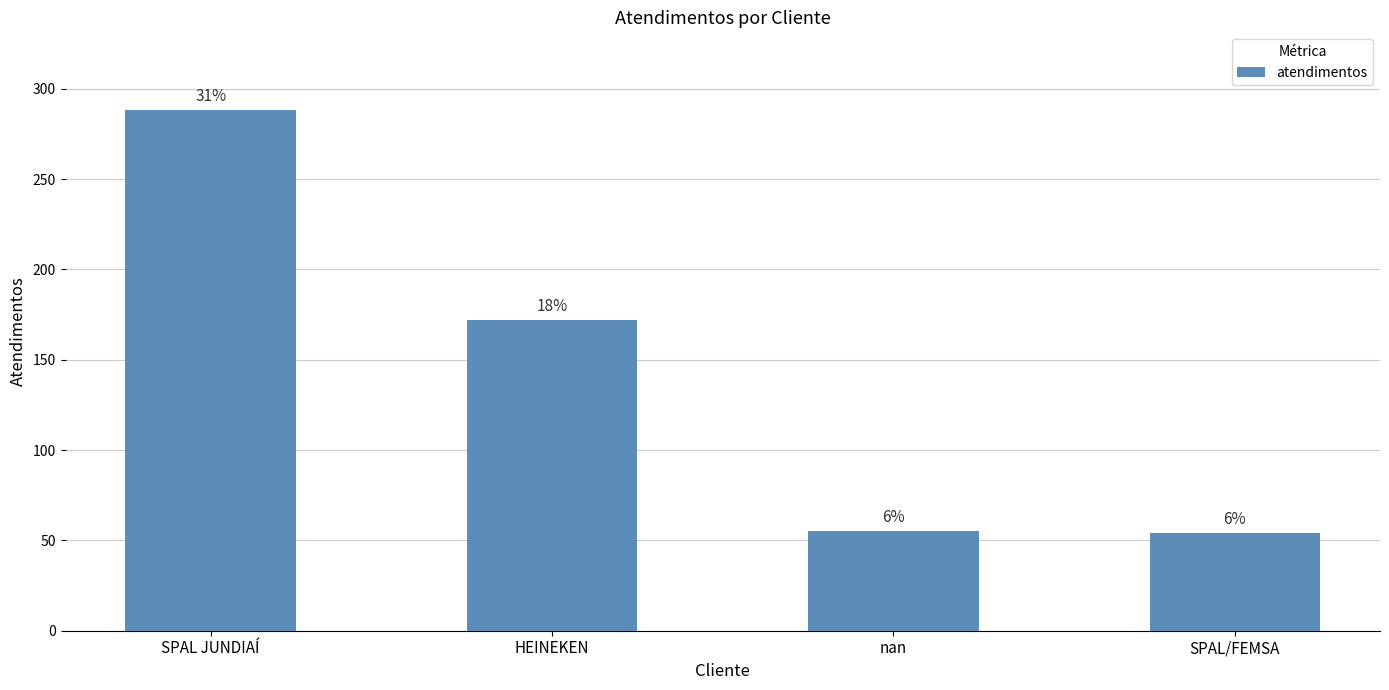

Are the bars grouped side by side (vs. stacked)?

No